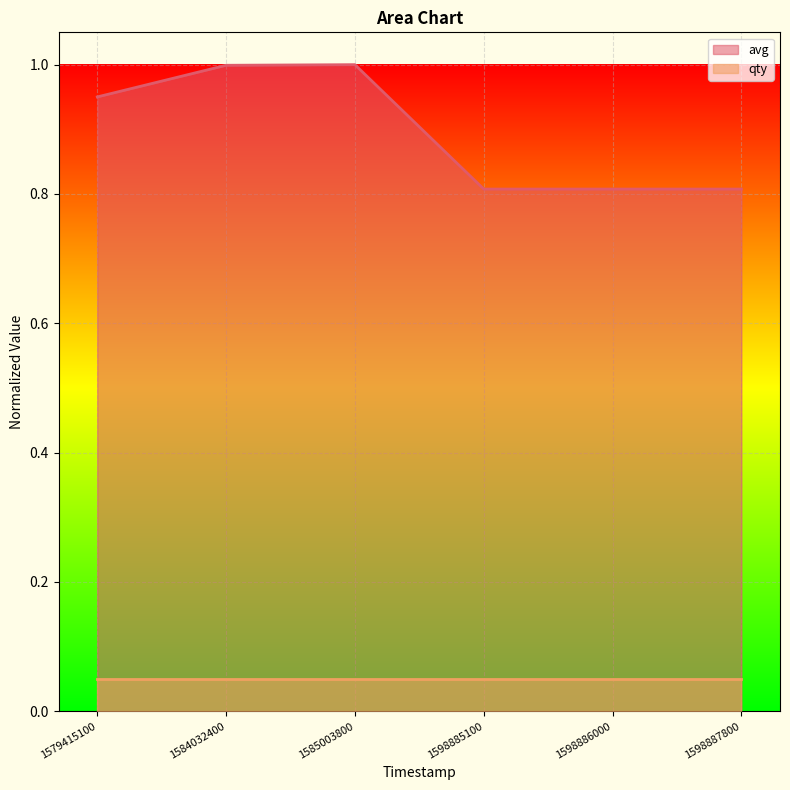

At which category does the chart reach its peak across all series?

1585003800